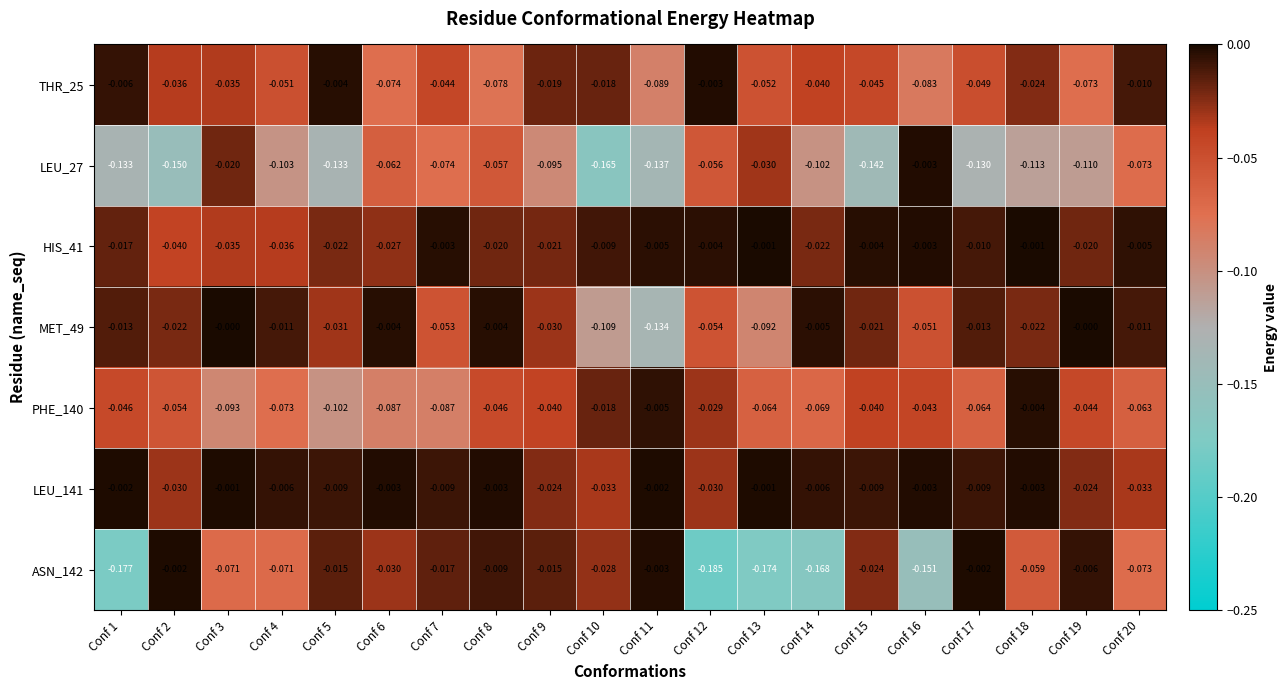

Is the value of LEU_141 at Conf 3 greater than the value of ASN_142 at Conf 15?

Yes